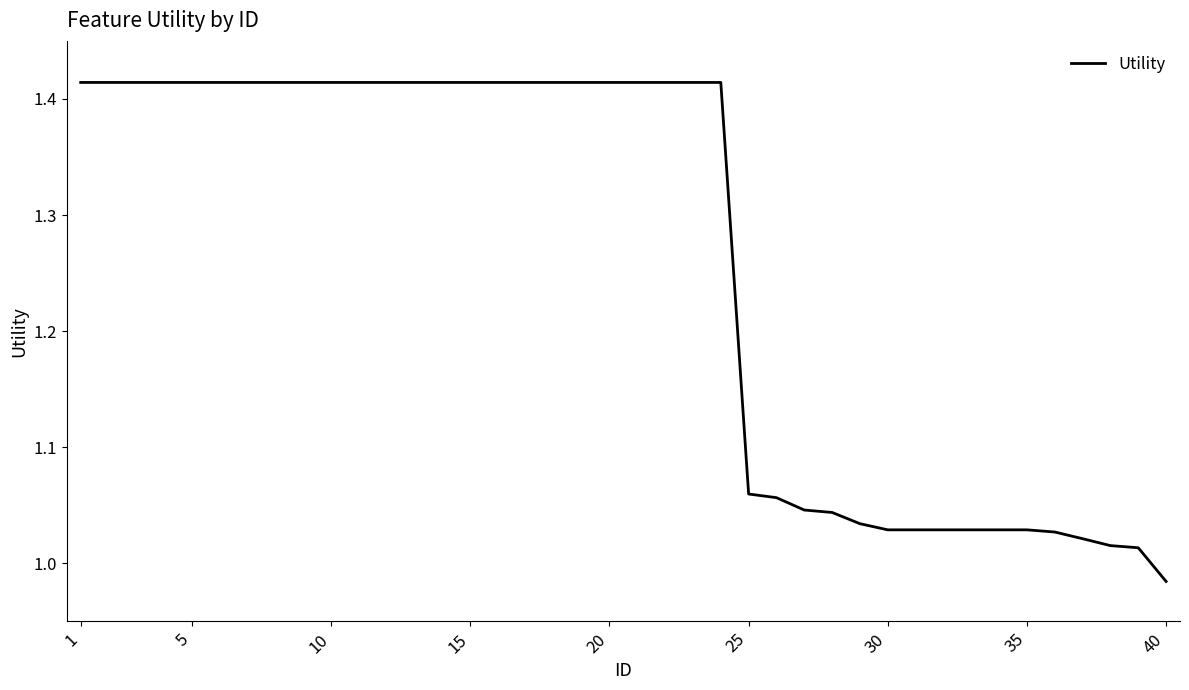

What is the difference between the maximum and minimum values?

0.4